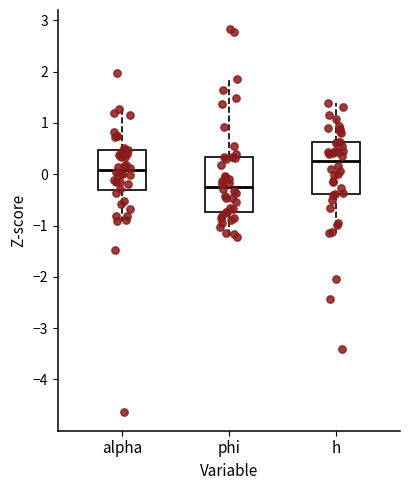

Reading left to right, transcribe this box plot: for each box, give where its median line is, the range the box spans, and where its two whiskers end, as read against the y-axis. The values are not printed on the chart, so give them approximately, as read against the axis.

alpha: median 0.1, box -0.3 to 0.5, whiskers -0.9 to 1.3
phi: median -0.2, box -0.7 to 0.3, whiskers -1.2 to 1.9
h: median 0.3, box -0.4 to 0.6, whiskers -1.2 to 1.4